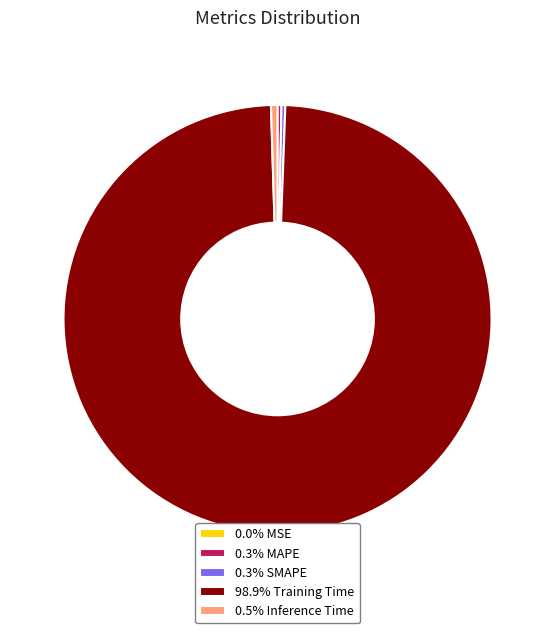

Does 0.3% SMAPE represent more than half of the total?

No